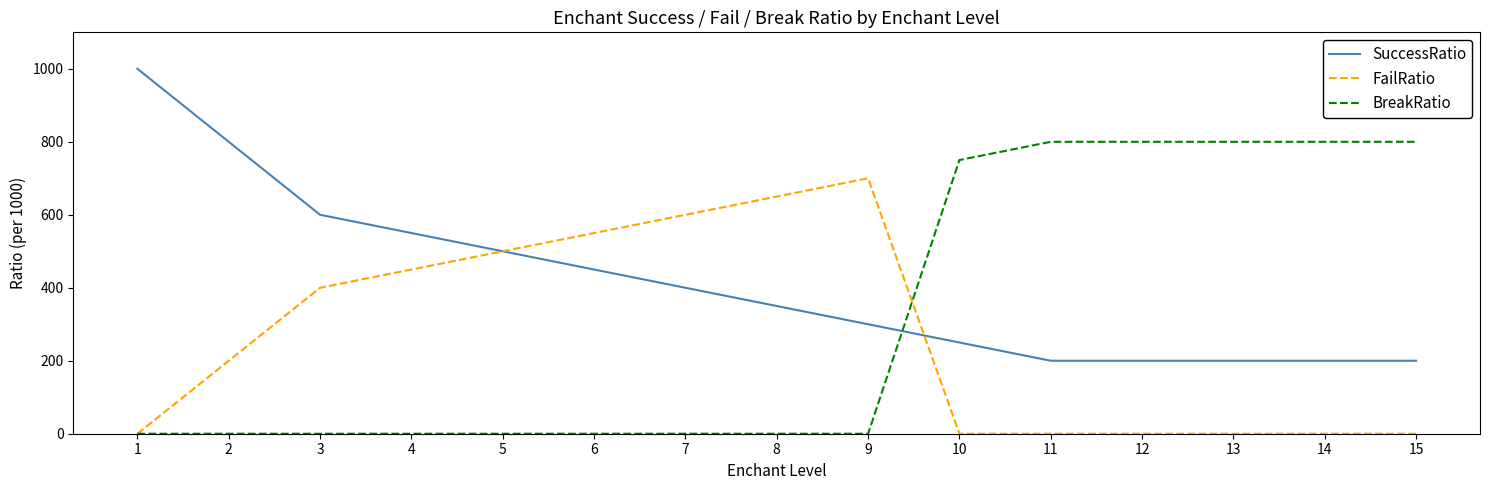

What is the greatest value displayed?

1000